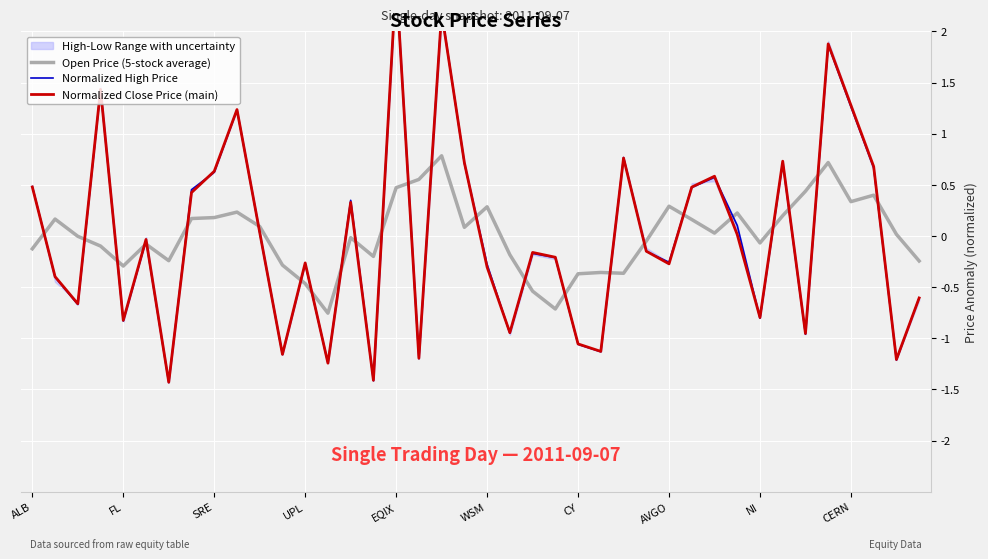

Count the number of categories in the chart.

40